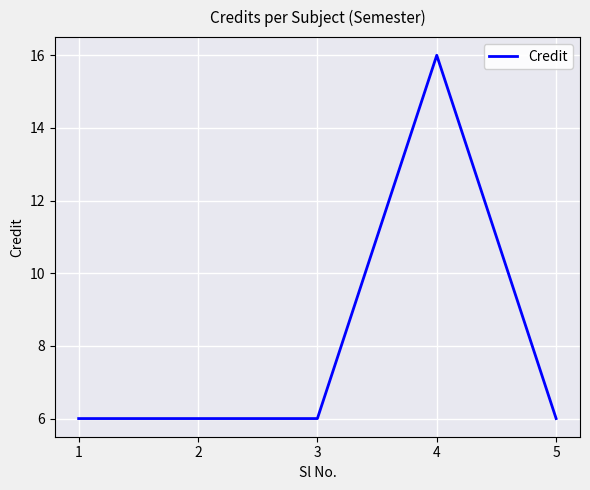

True or false: there are more than 2 points higher than both neighbors.

False